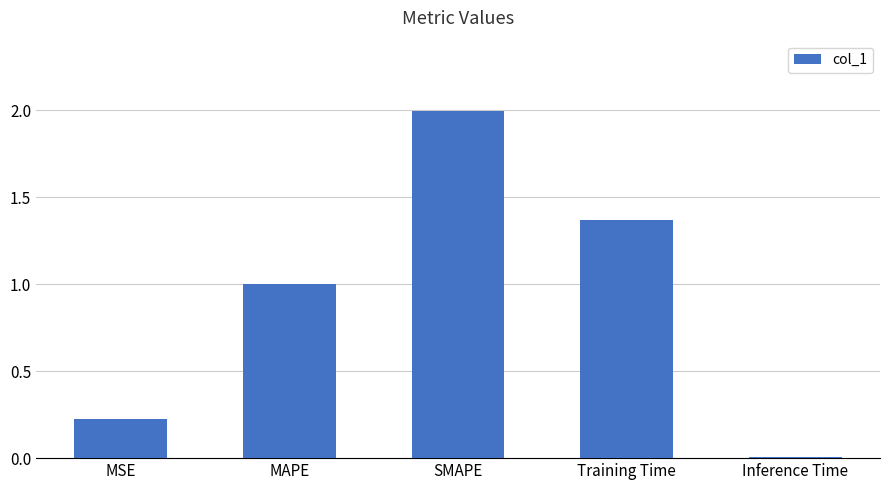

What is the difference between the second highest and second lowest values?

1.1